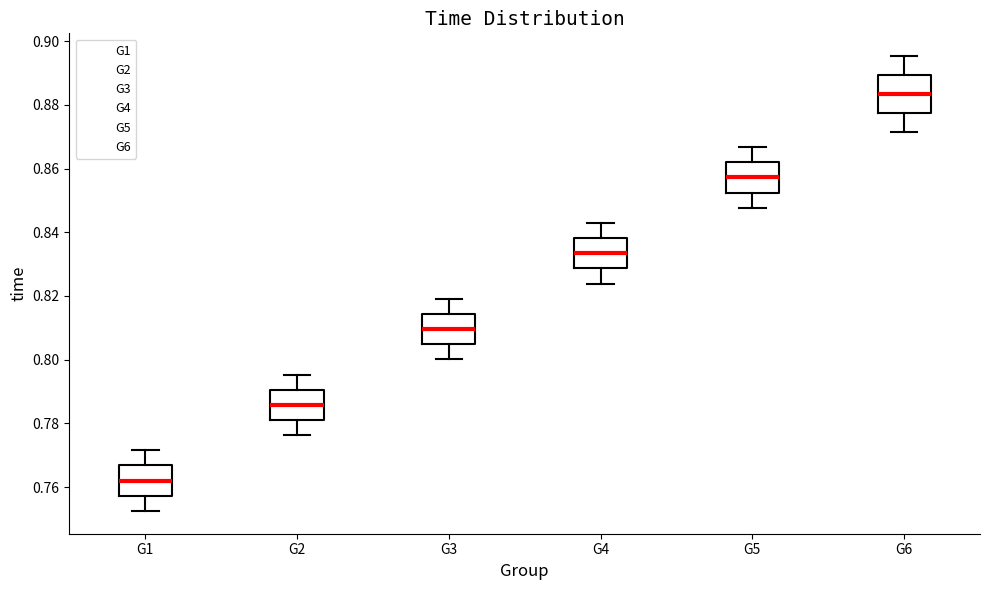

Comparing the boxes themselves (not the whiskers), which one is the tallest?

G6